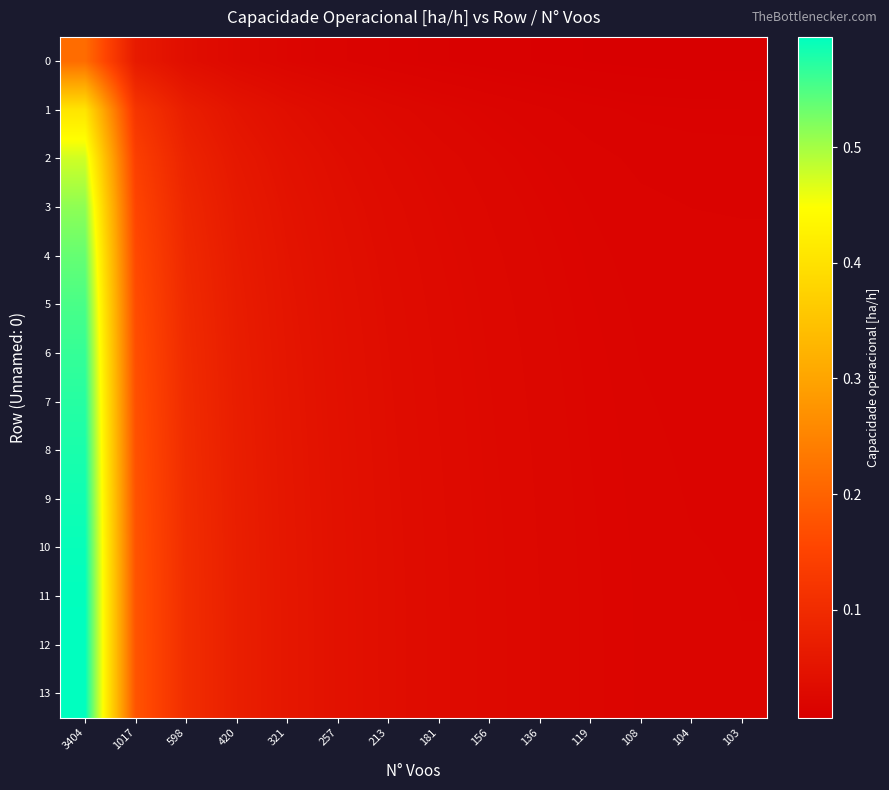

Which series has the largest range (max minus min)?

13